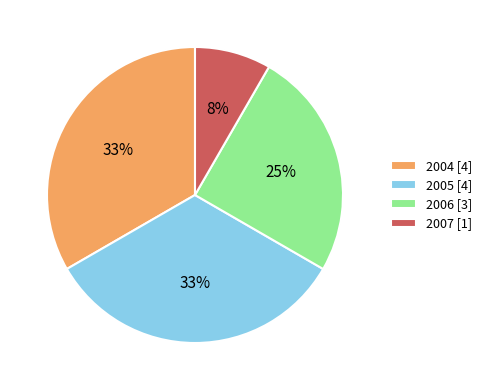

Is it true that 2005 is 25% of the pie?

False